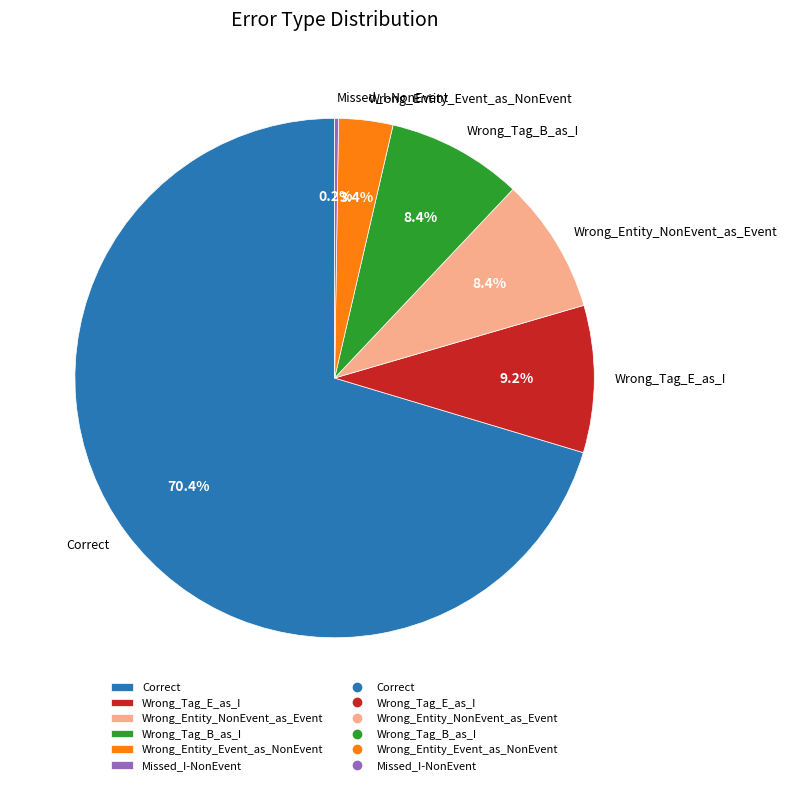

Does any single category account for the majority?

Yes